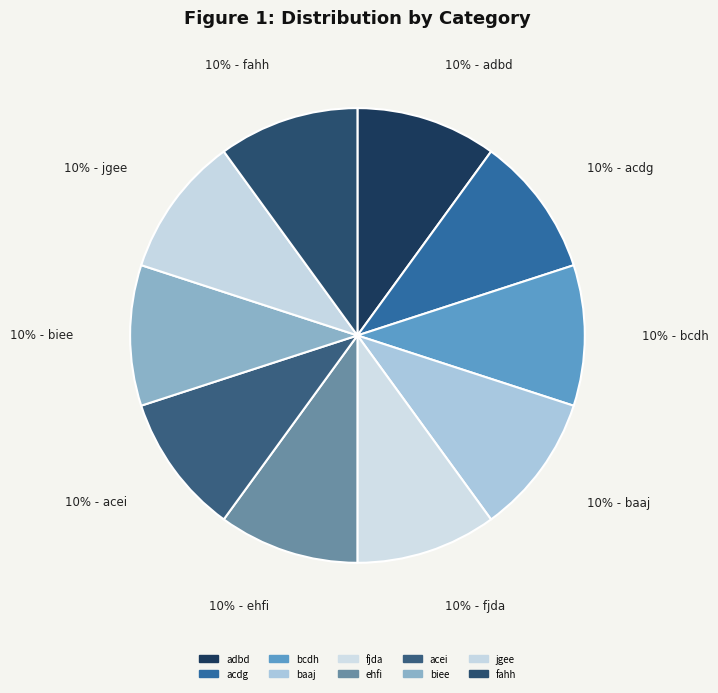

Which slice is the largest?

acdg